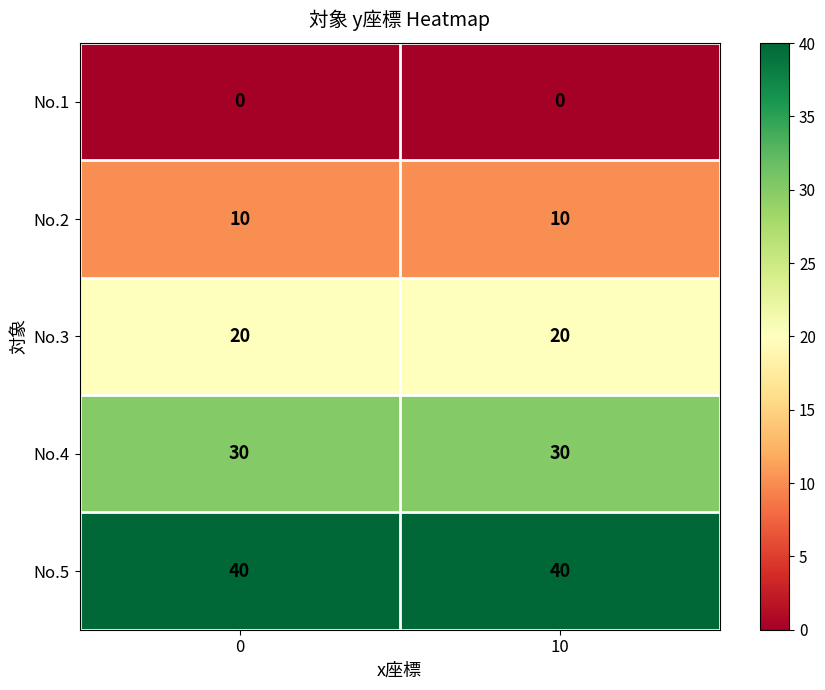

At 10, list the series in order from smallest to largest.

No.1, No.2, No.3, No.4, No.5